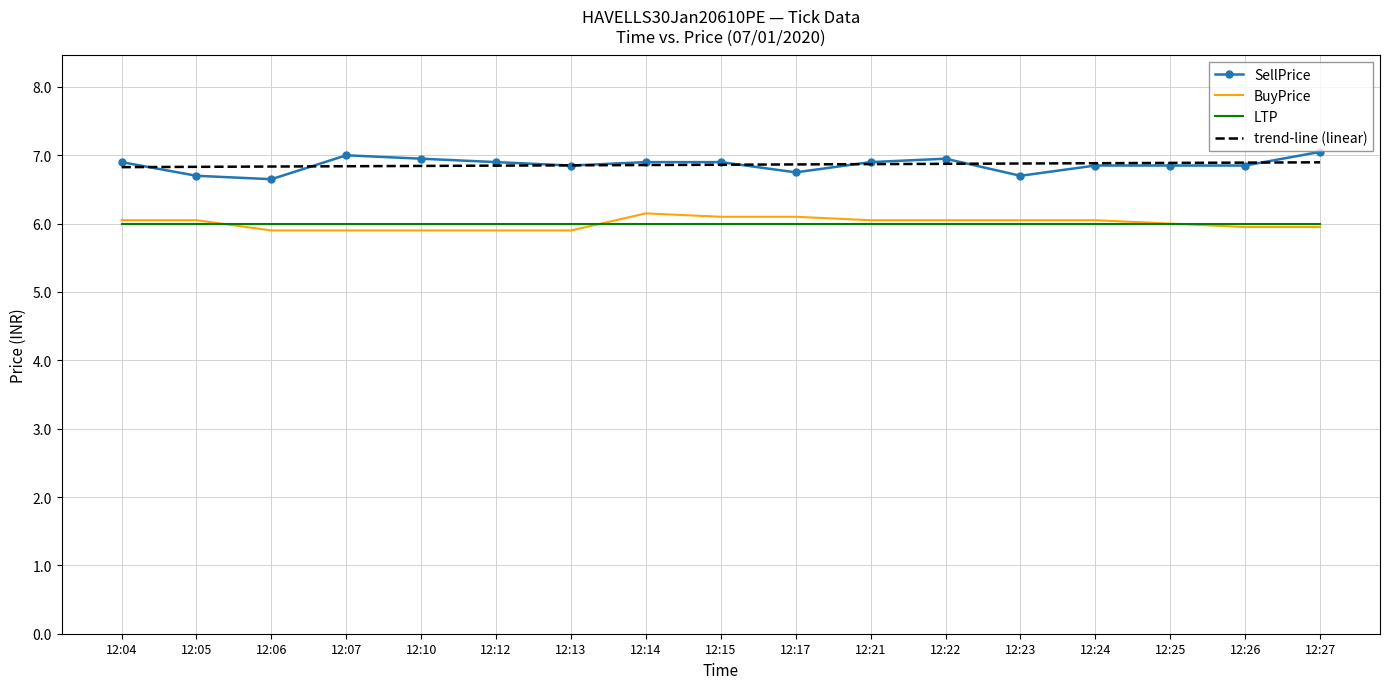

What is the difference between the maximum and minimum values in the SellPrice series?

0.4